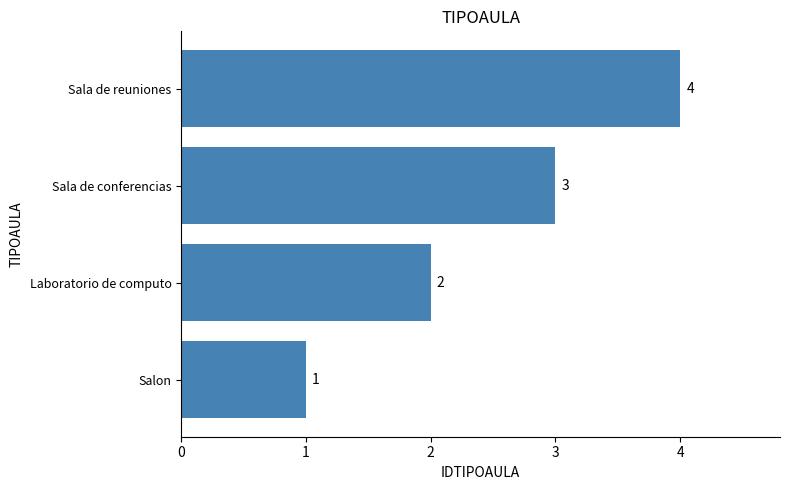

How many values are between 2 and 4?

3